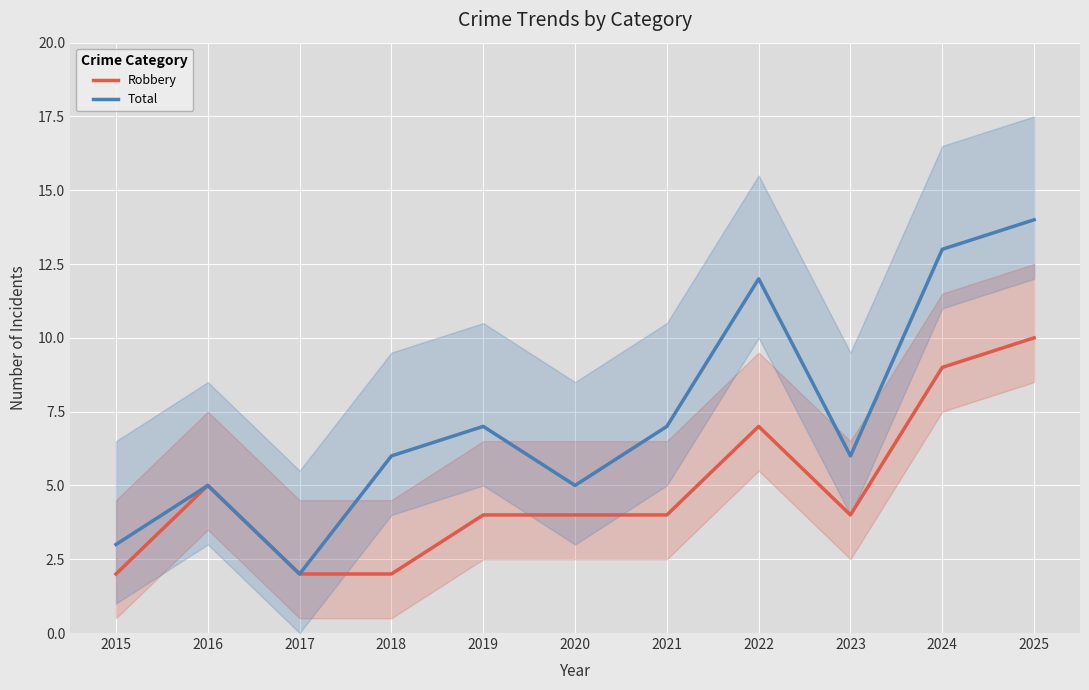

How many values in the Robbery series exceed 4?

4